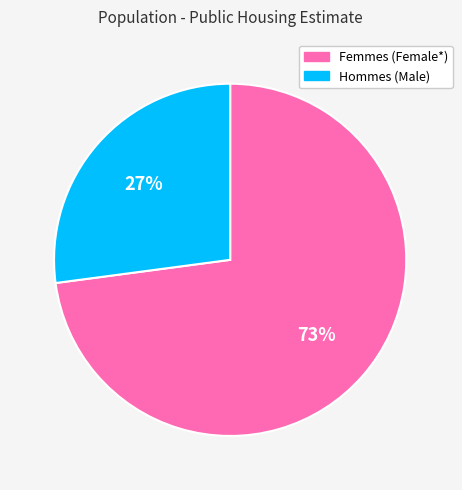

To the nearest percent, what is the average slice percentage?

50%